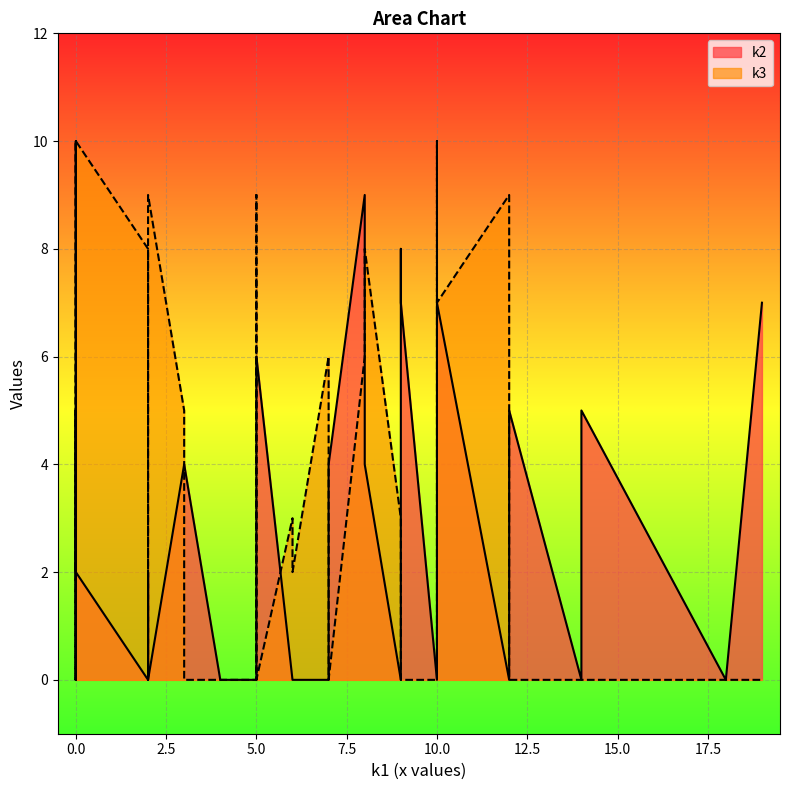

Reading left to right, extract all data points from this chart.

k2: i0=0	i1=0	i2=0	i3=0	i4=0	i5=0	i6=4	i7=0	i8=0	i9=5	i10=0	i11=5	i12=2	i13=10	i14=8	i15=7	i16=0	i17=0	i18=7	i19=9	i20=0	i21=0	i22=2	i23=0	i24=4	i25=5	i26=0	i27=0	i28=4	i29=0	i30=0	i31=0	i32=0	i33=4	i34=7	i35=7	i36=6	i37=2	i38=4	i39=0
k3: i0=0	i1=6	i2=0	i3=0	i4=9	i5=0	i6=3	i7=0	i8=3	i9=0	i10=0	i11=0	i12=5	i13=0	i14=0	i15=10	i16=10	i17=2	i18=0	i19=6	i20=8	i21=2	i22=0	i23=7	i24=5	i25=0	i26=3	i27=9	i28=0	i29=9	i30=4	i31=9	i32=9	i33=0	i34=7	i35=0	i36=0	i37=10	i38=8	i39=2